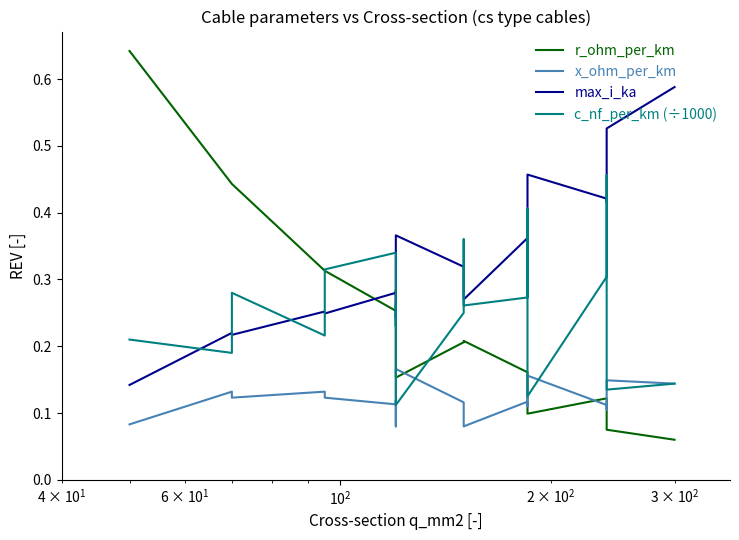

At how many categories does at least one series exceed 0?

19